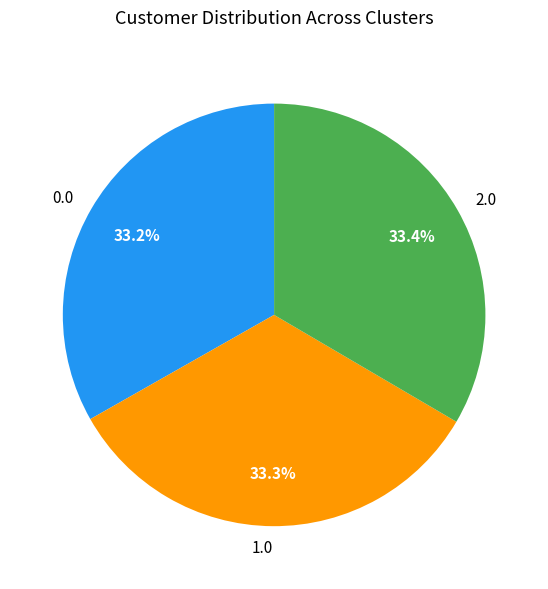

Approximately how many times larger is the value at 0.0 compared to 2.0?

1.0